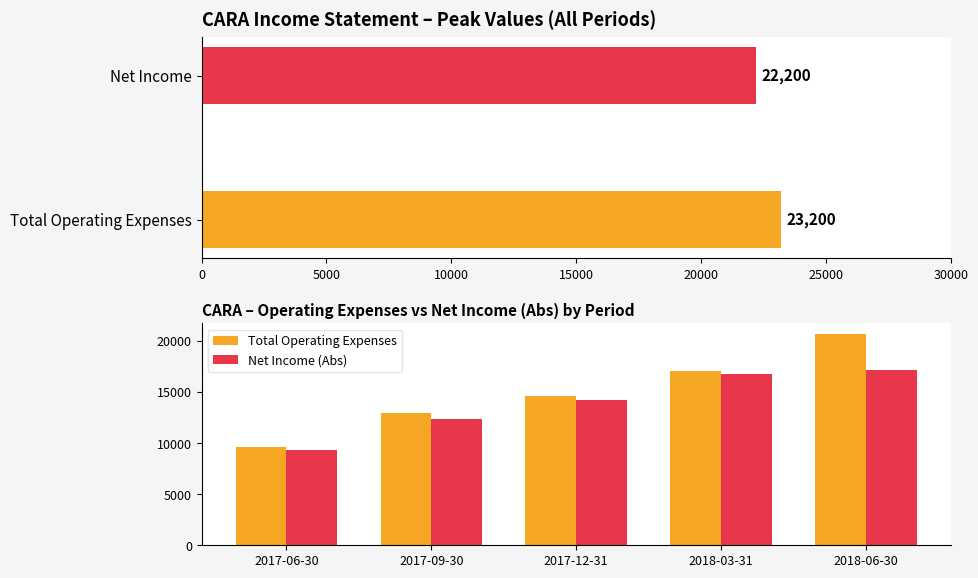

What is the minimum value for Net Income (Abs)?

9300